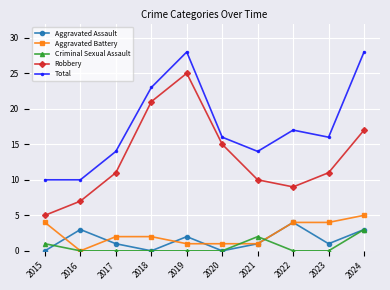

Where is the first local maximum for Total?

2019